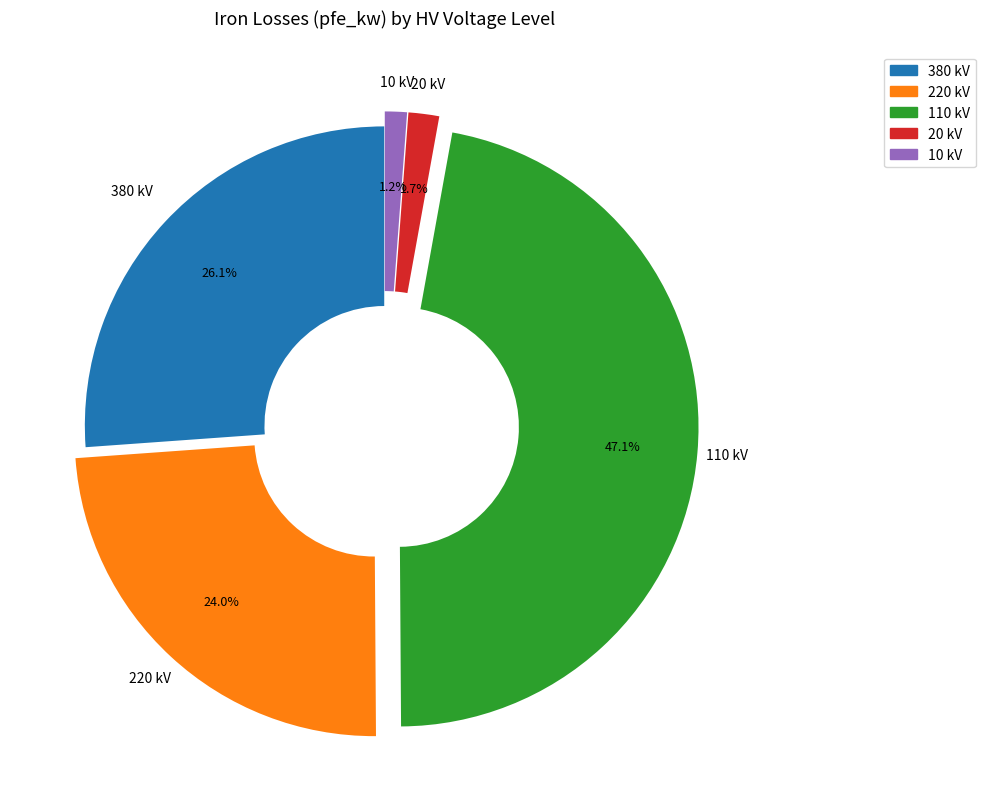

Which has a higher value, 20 or 380?

380